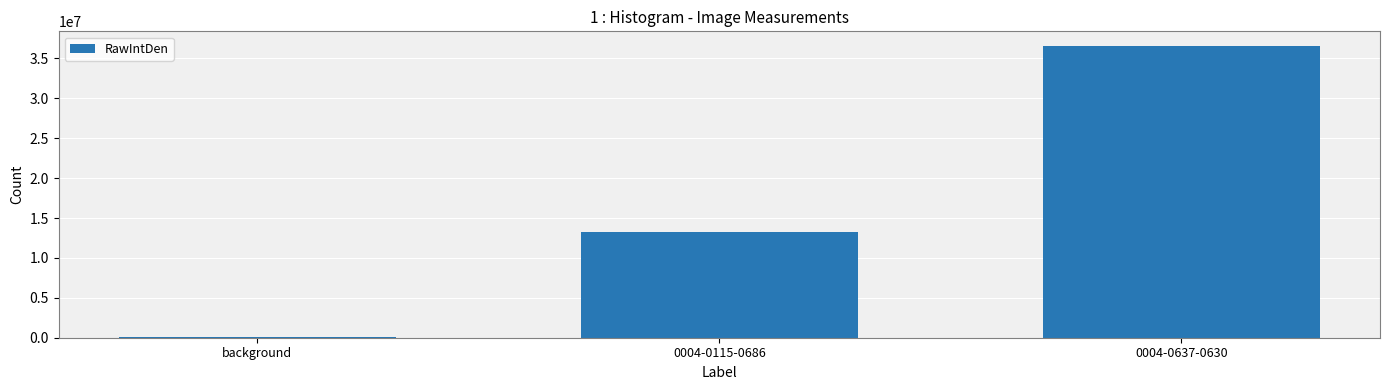

What is the sum of all values?

49920482